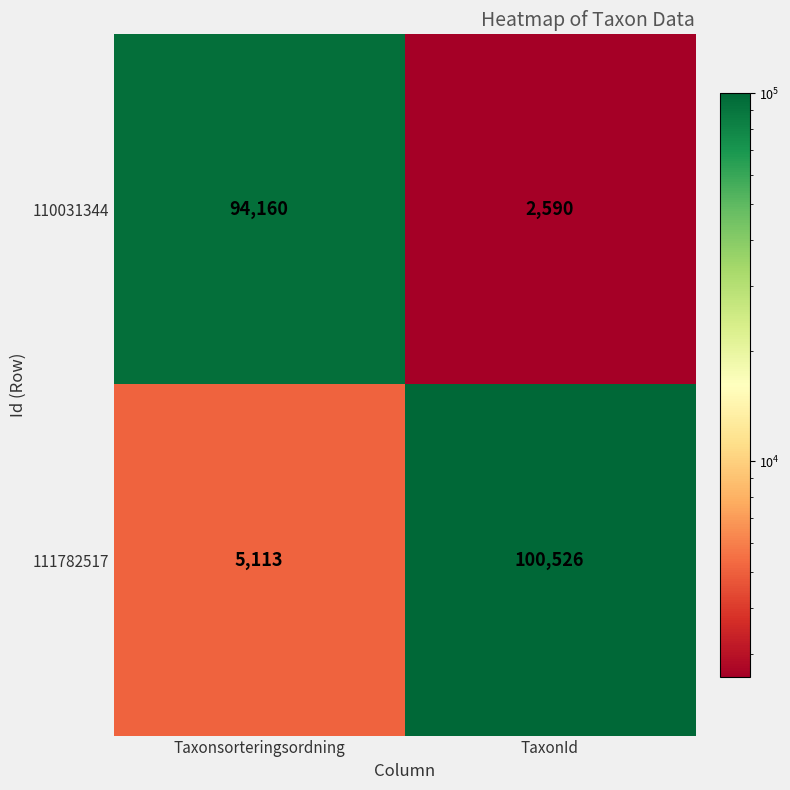

What is the greatest value displayed?

100526